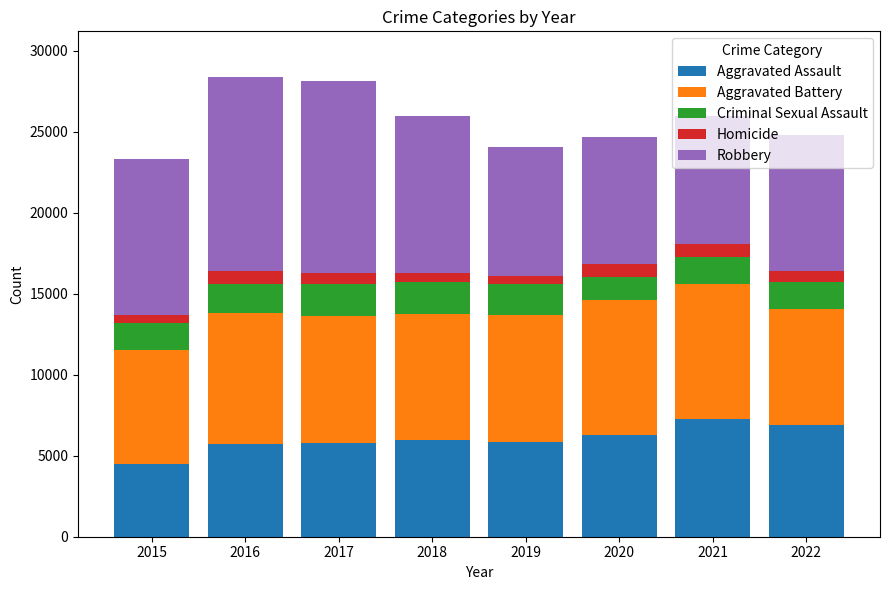

Count the number of data series in this chart.

5